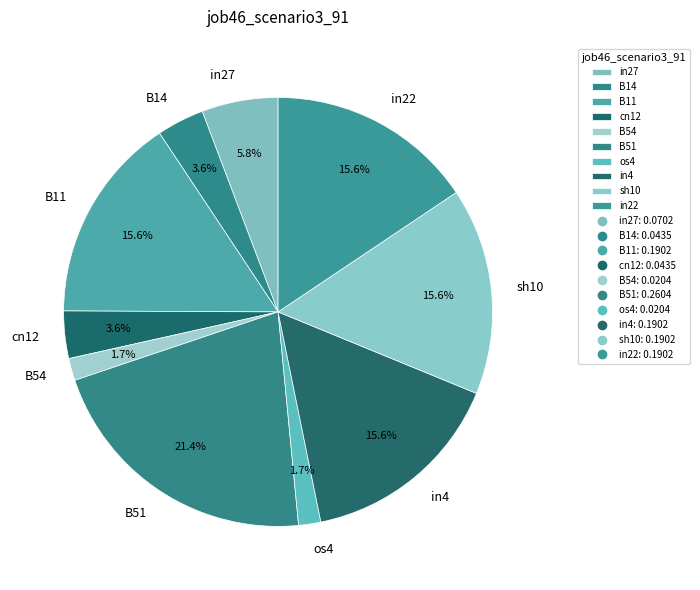

What percentage is the B54 slice, to the nearest percent?

2%